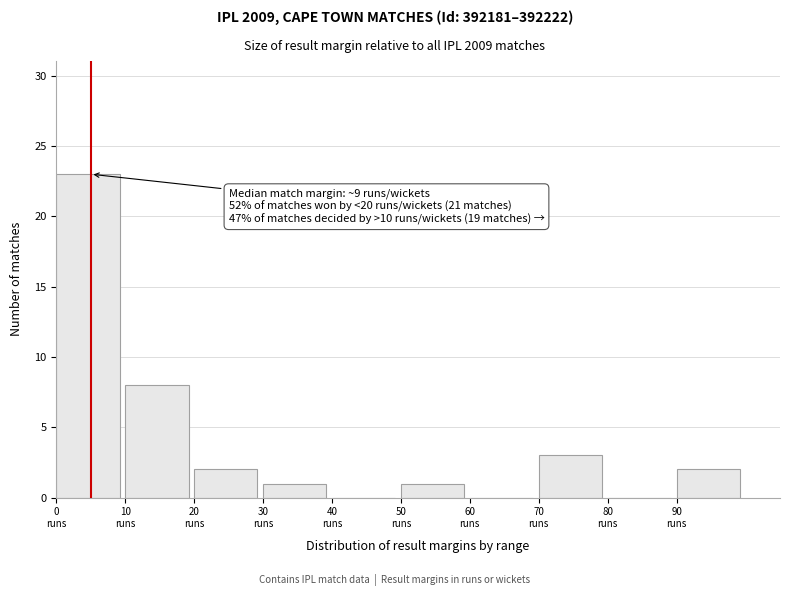

Over which range of the x-axis is the bar tallest?

0 to 10